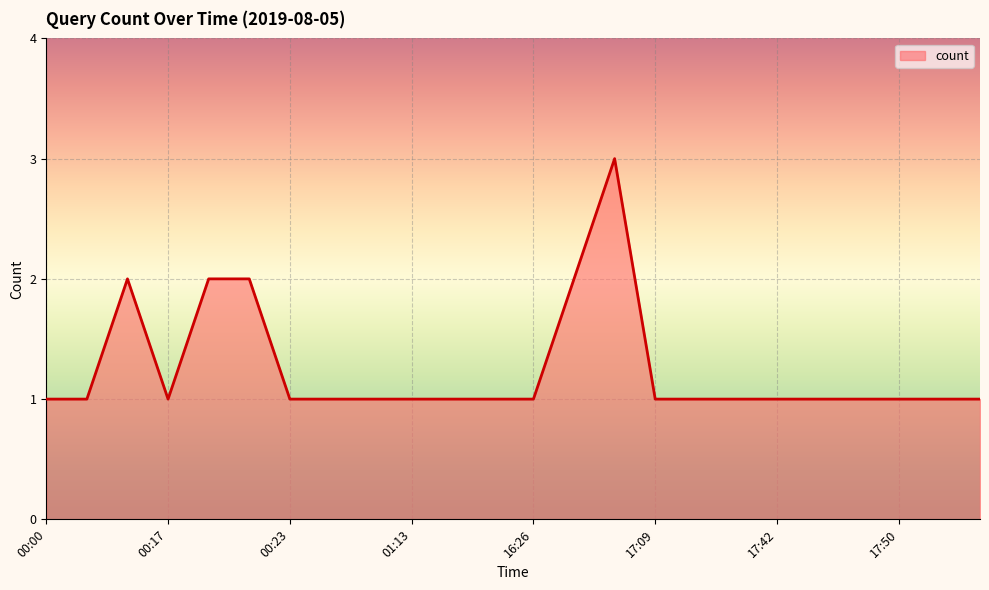

What is the maximum value shown in the chart?

3